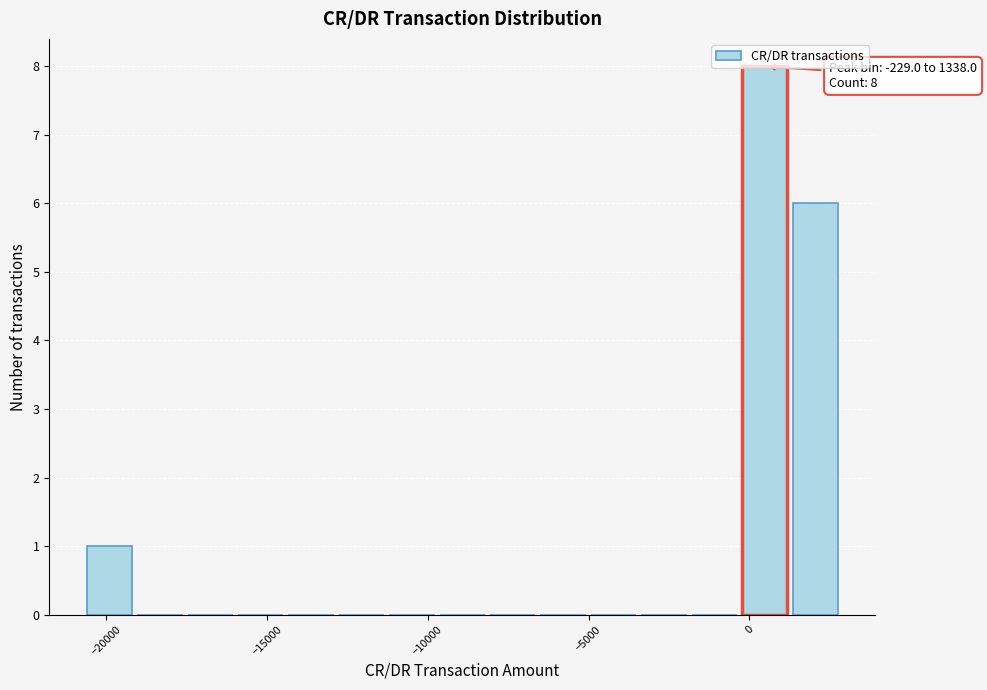

Read against the x-axis, roughly where is the centre of the tallest bar?

500